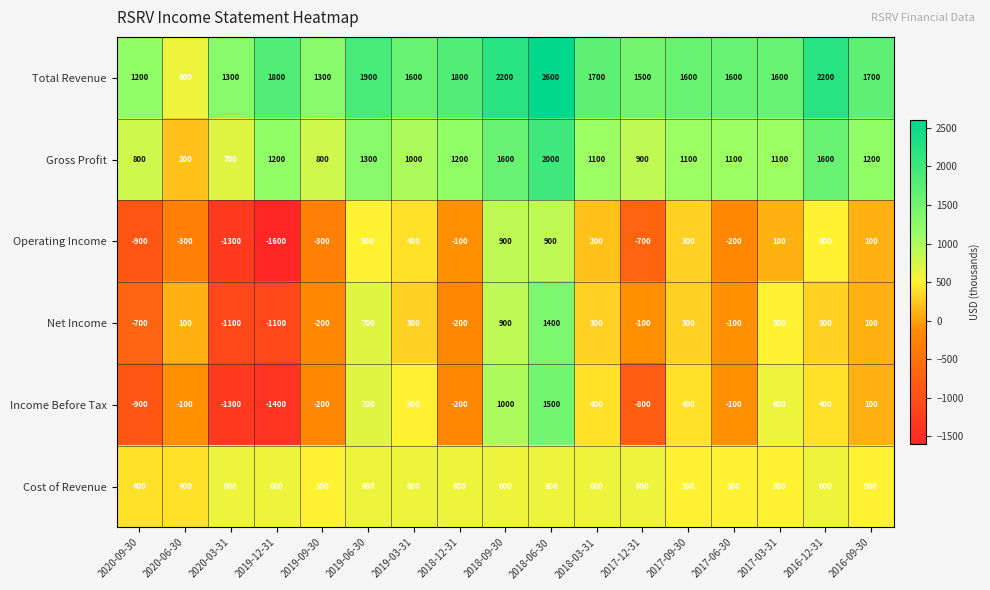

At how many categories does at least one series exceed 2010?

3